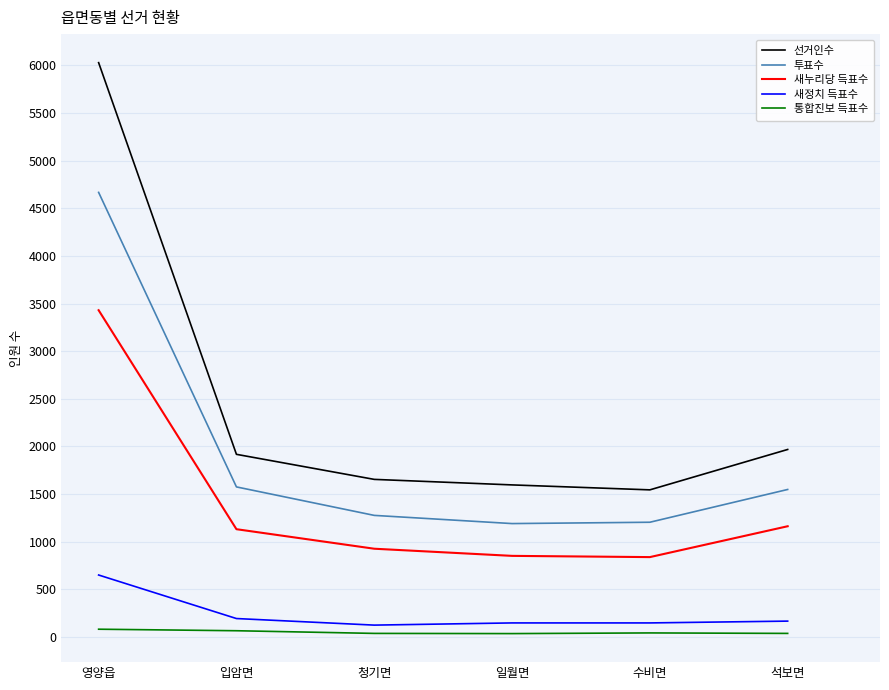

What is the difference between the highest and lowest values at 석보면?

1931